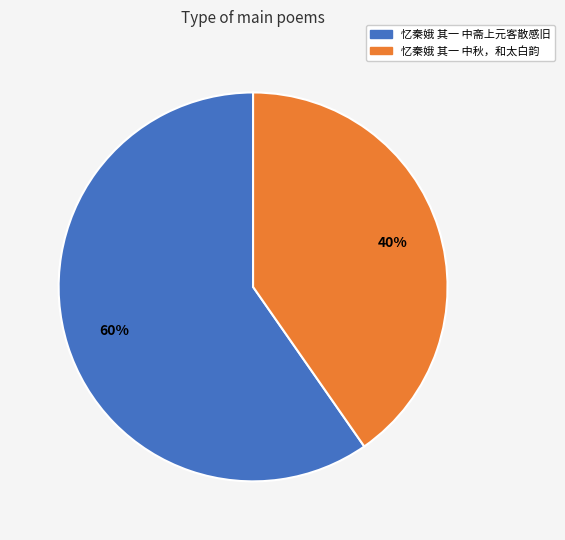

What is the largest slice in the pie chart?

忆秦娥 其一 中斋上元客散感旧